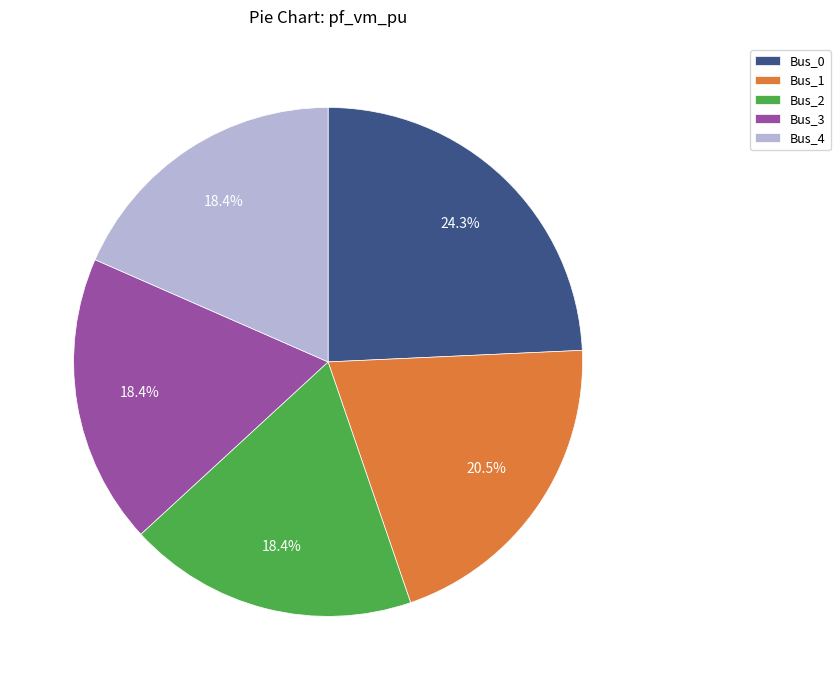

True or false: Bus_3 accounts for 31% of the total.

False